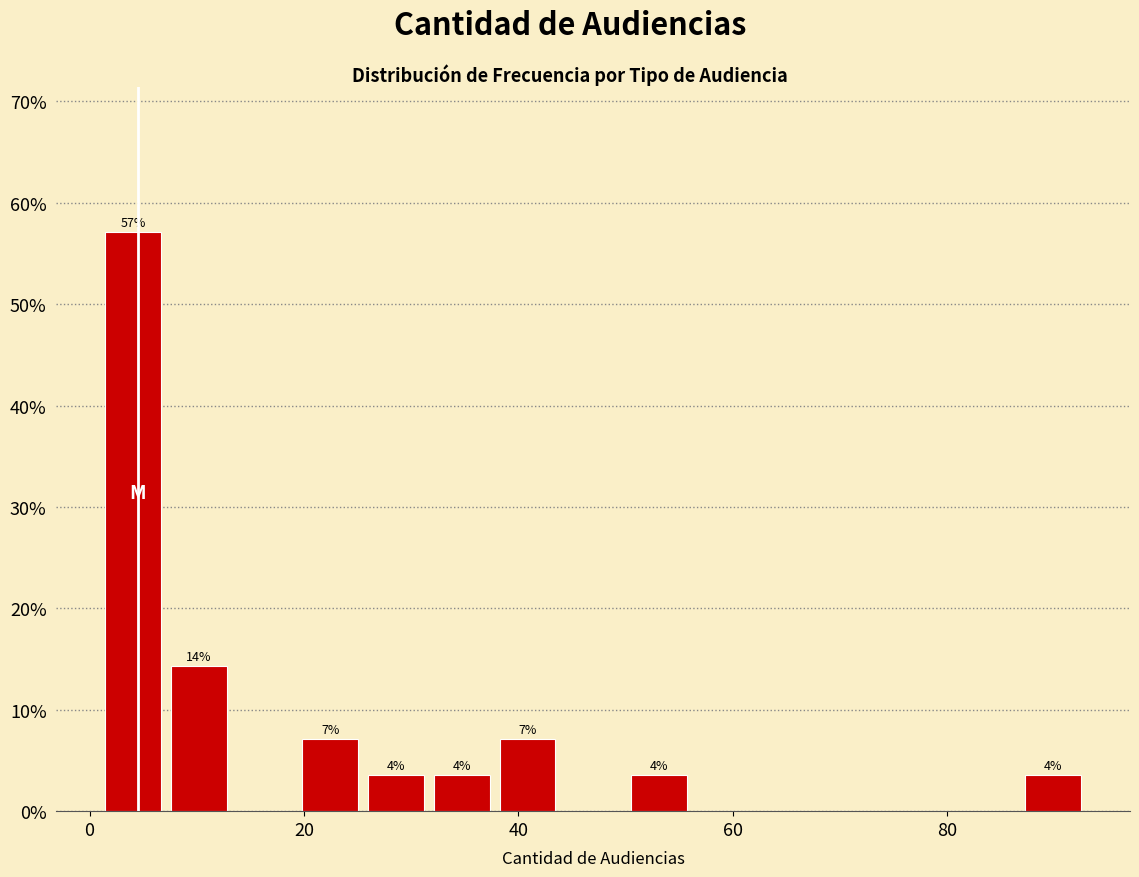

Around what value on the x-axis is the tallest bar? Give the approximate position of its centre, as read against the axis.

4